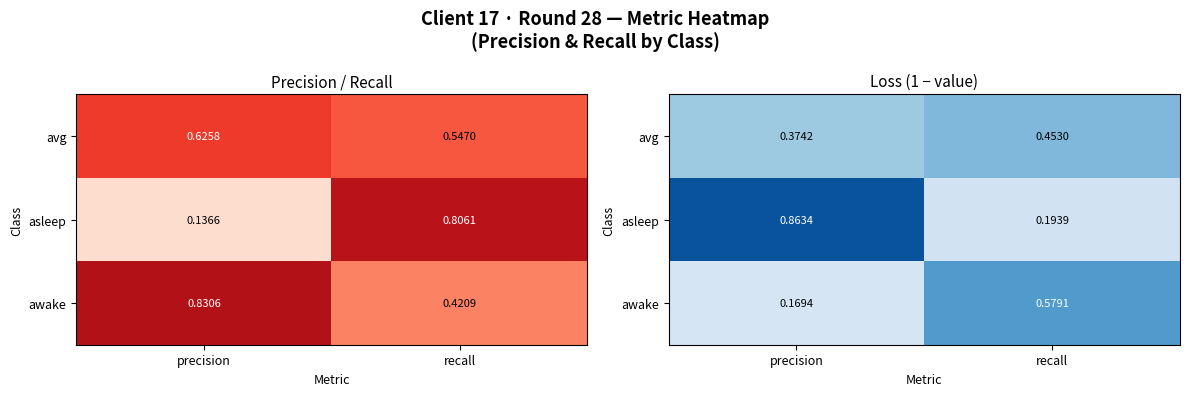

The value of awake at precision is 0.0. True or false?

False